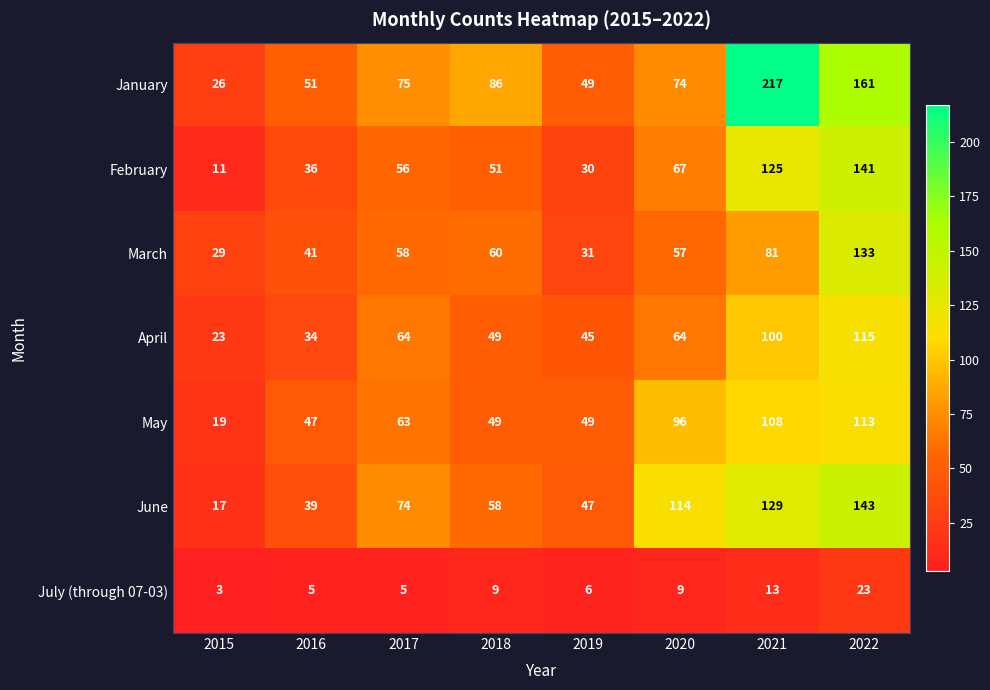

What is the maximum value for February?

141